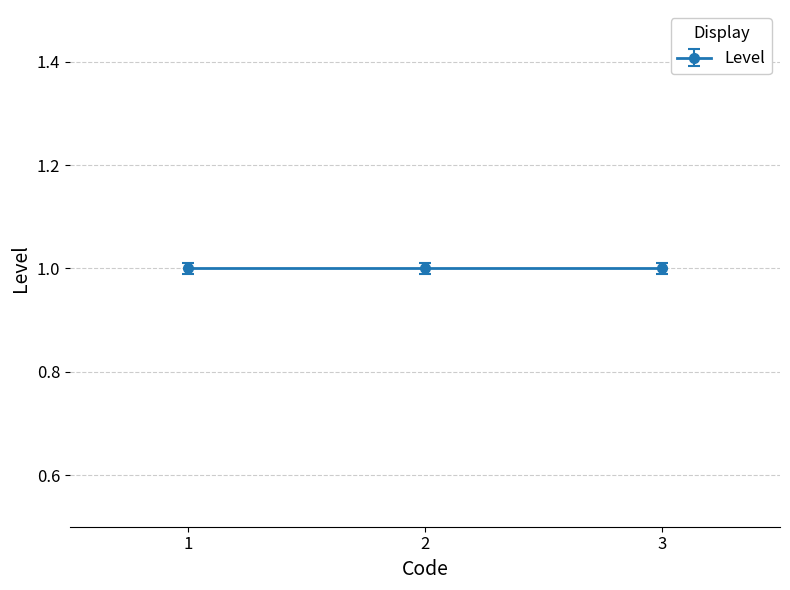

How many lines are shown in the chart?

1